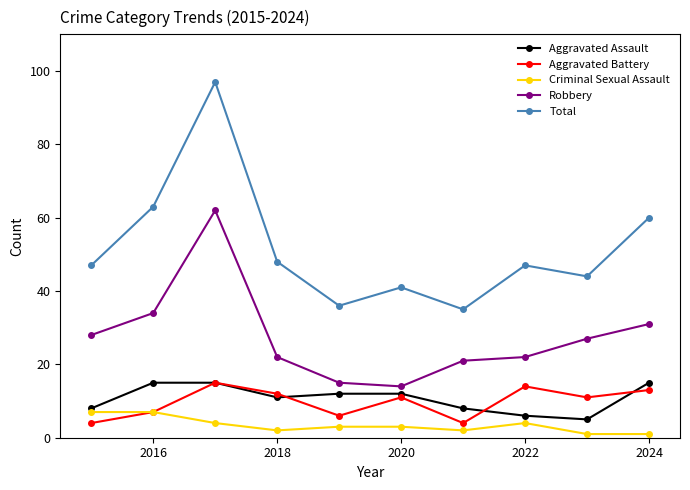

What is the maximum value for Total?

97